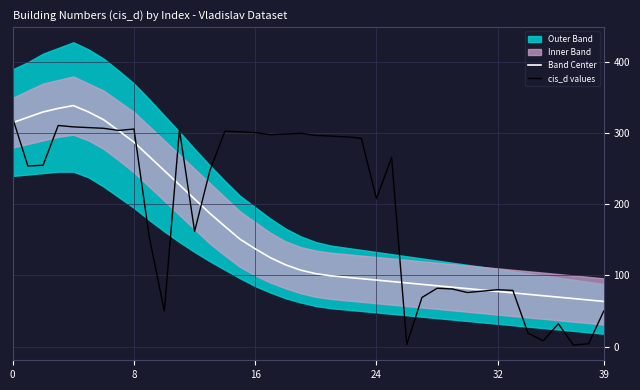

Rank the series at 38 from lowest to highest value.

cis_d values, Band Center